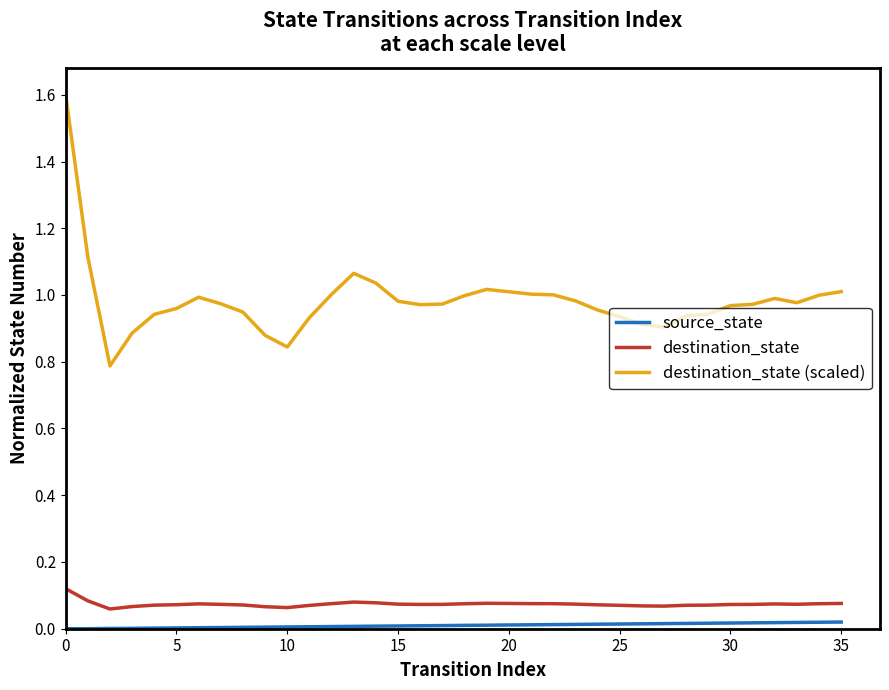

Which series has the widest spread of values?

destination_state (scaled)